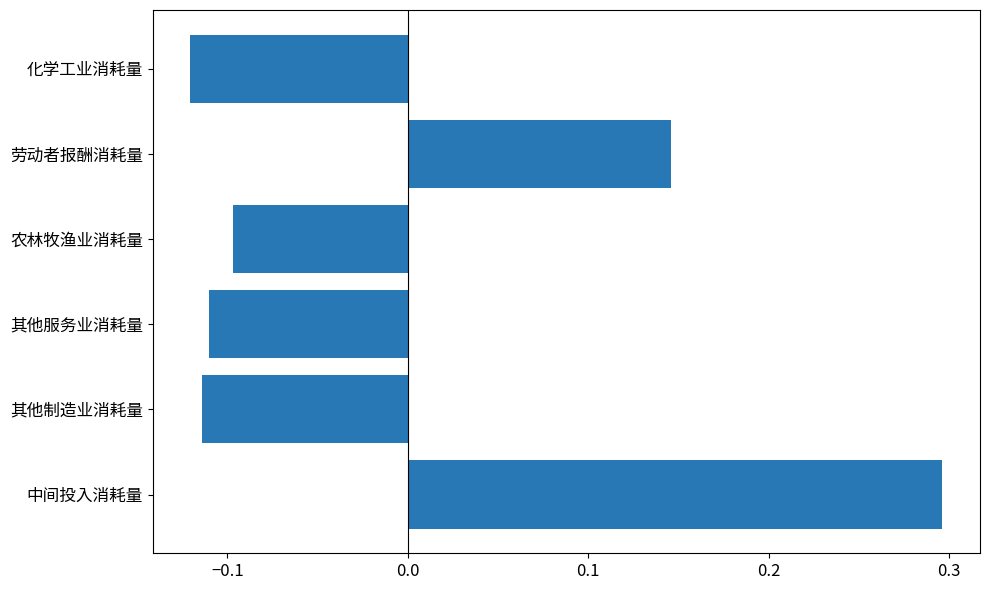

The value at 中间投入消耗量 is 0.3. True or false?

True